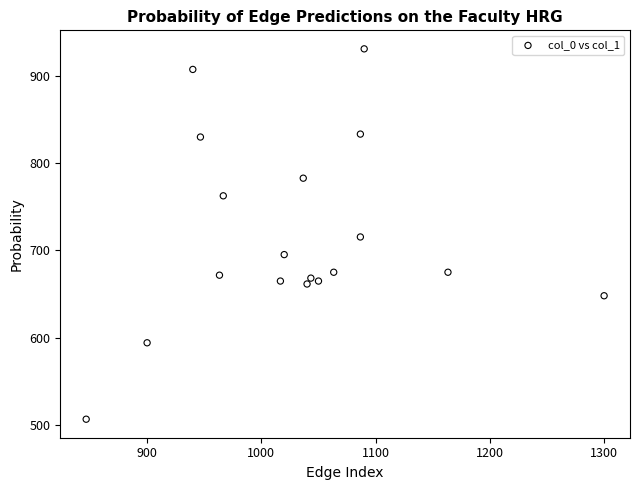

What is the range of X values (max minus min)?

453.3